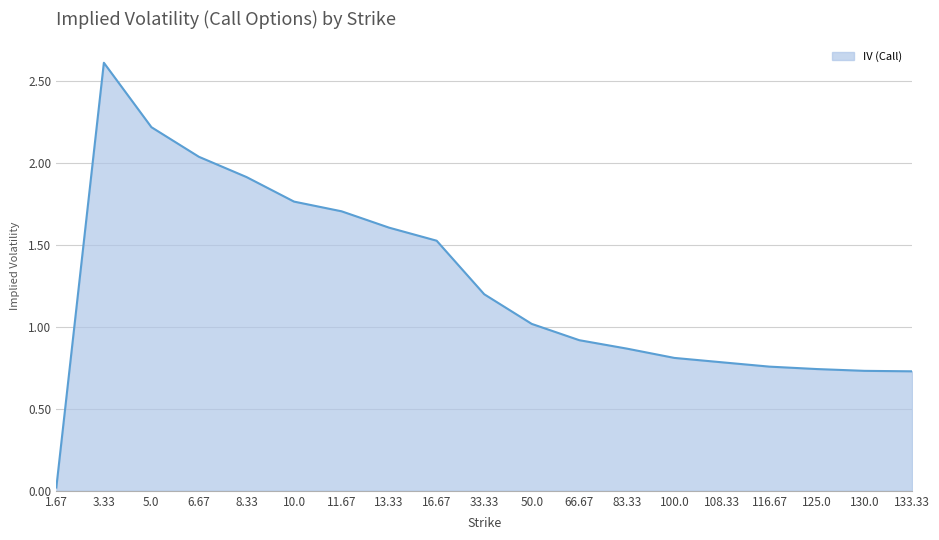

Between 108.33 and 33.33, which is larger?

33.33